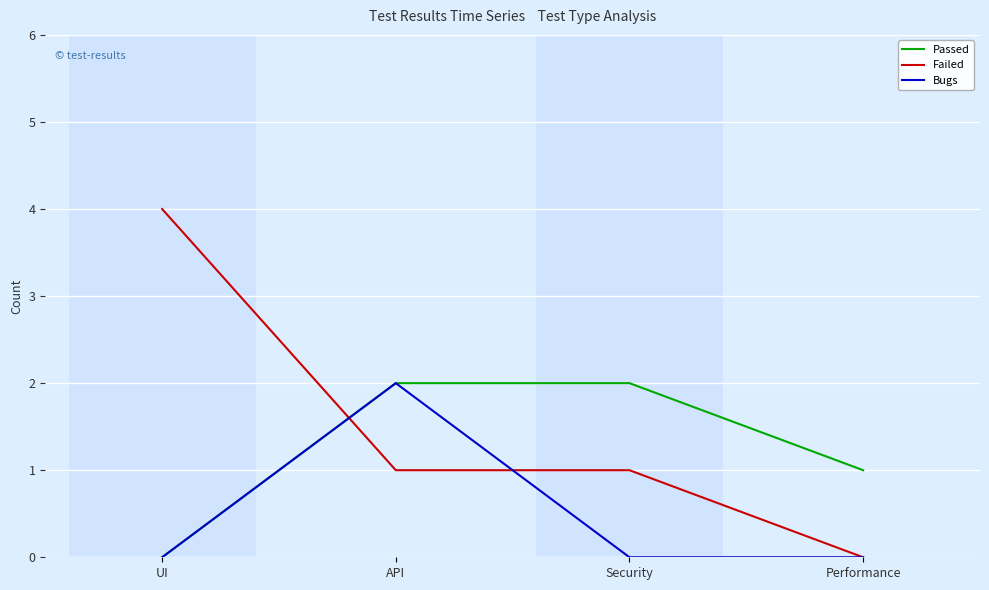

Which label corresponds to the largest value in the chart?

UI